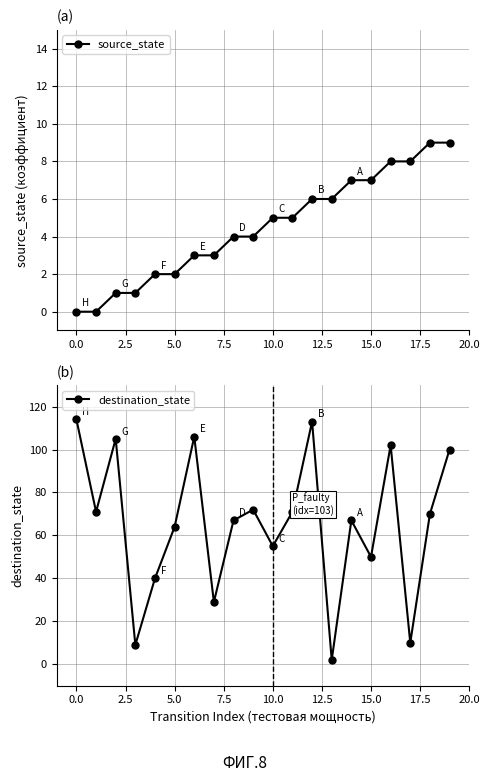

Where do source_state and destination_state first cross each other?

12 and 13